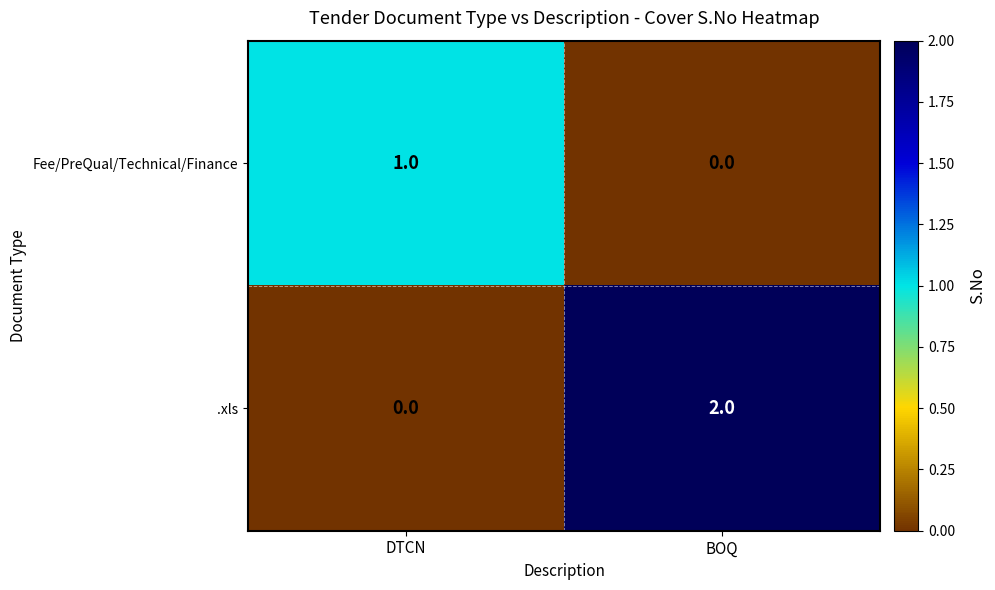

Is it true that .xls equals 2 at BOQ?

True